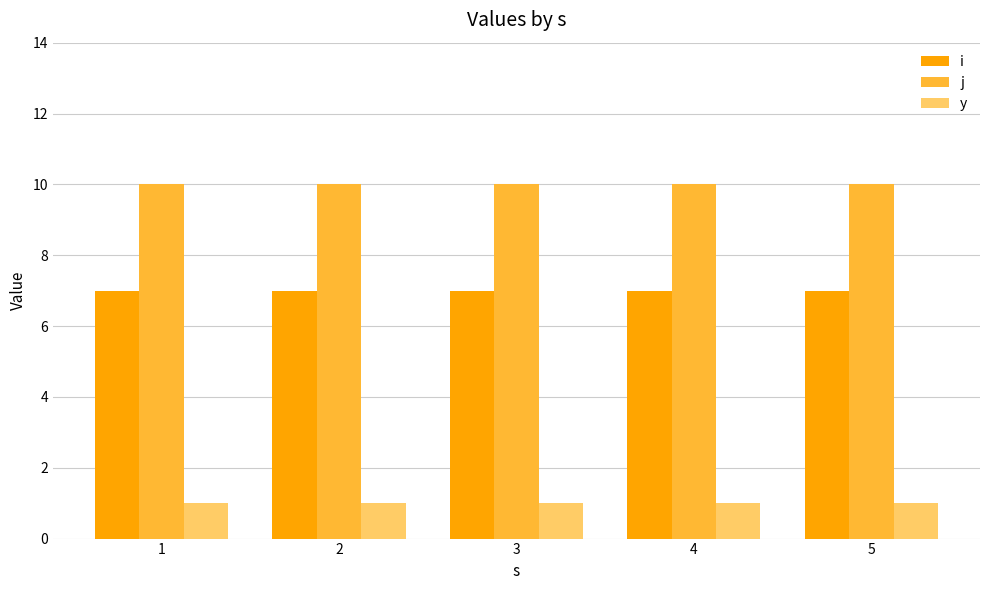

Is the value of y at 4 greater than the value of j at 5?

No